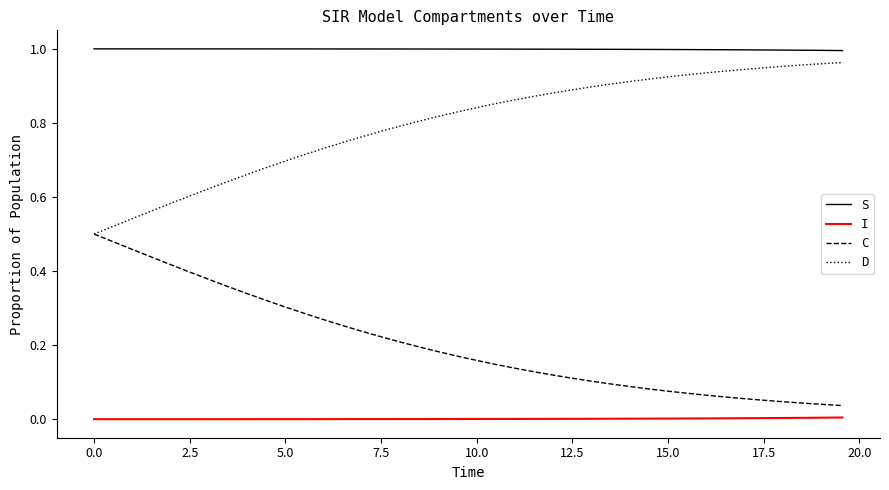

True or false: D and I intersect in this chart.

False